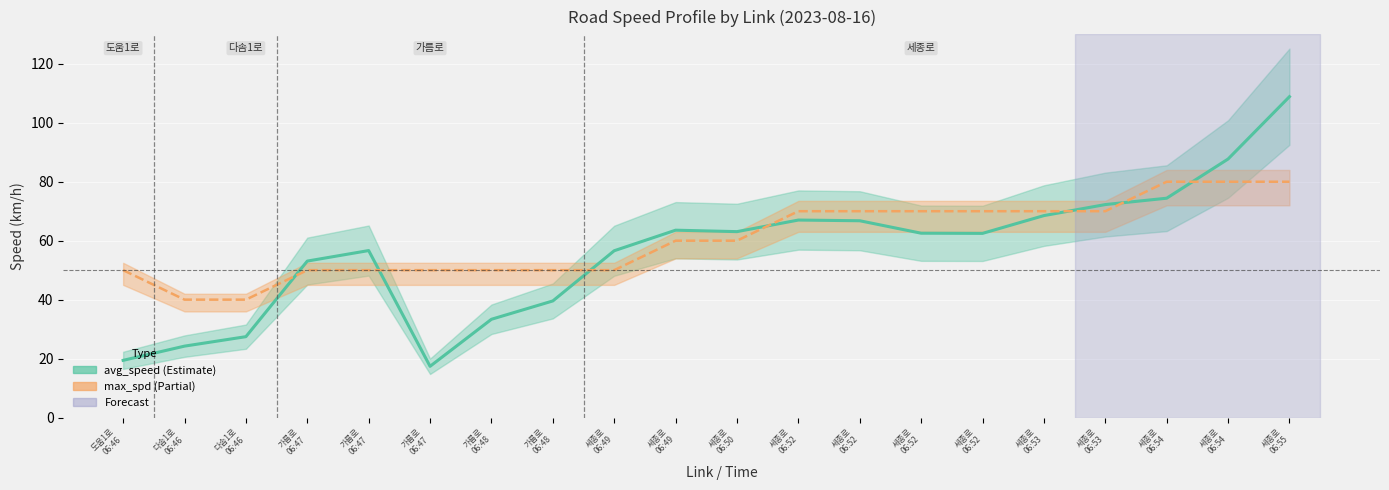

How many categories are shown in the chart?

20